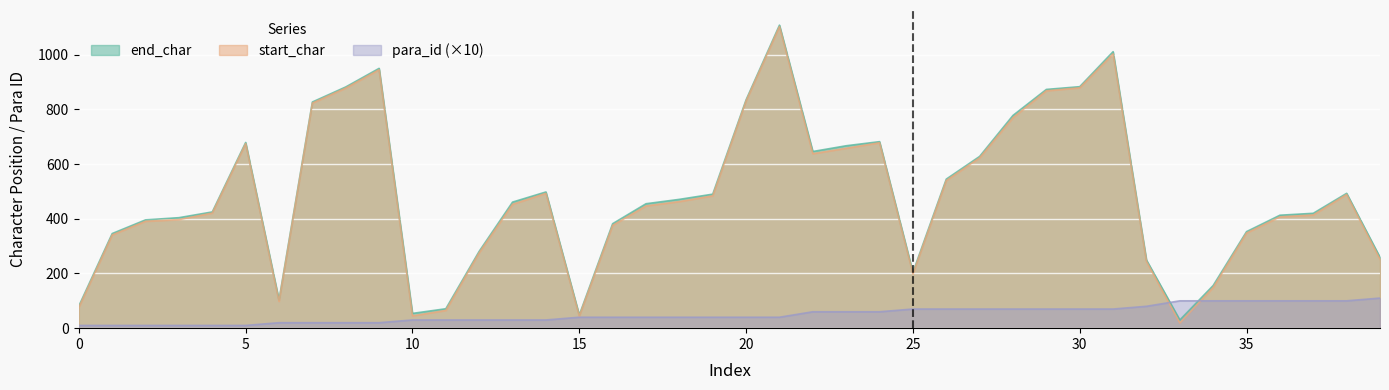

How many interior local valleys does the end_char series have?

6